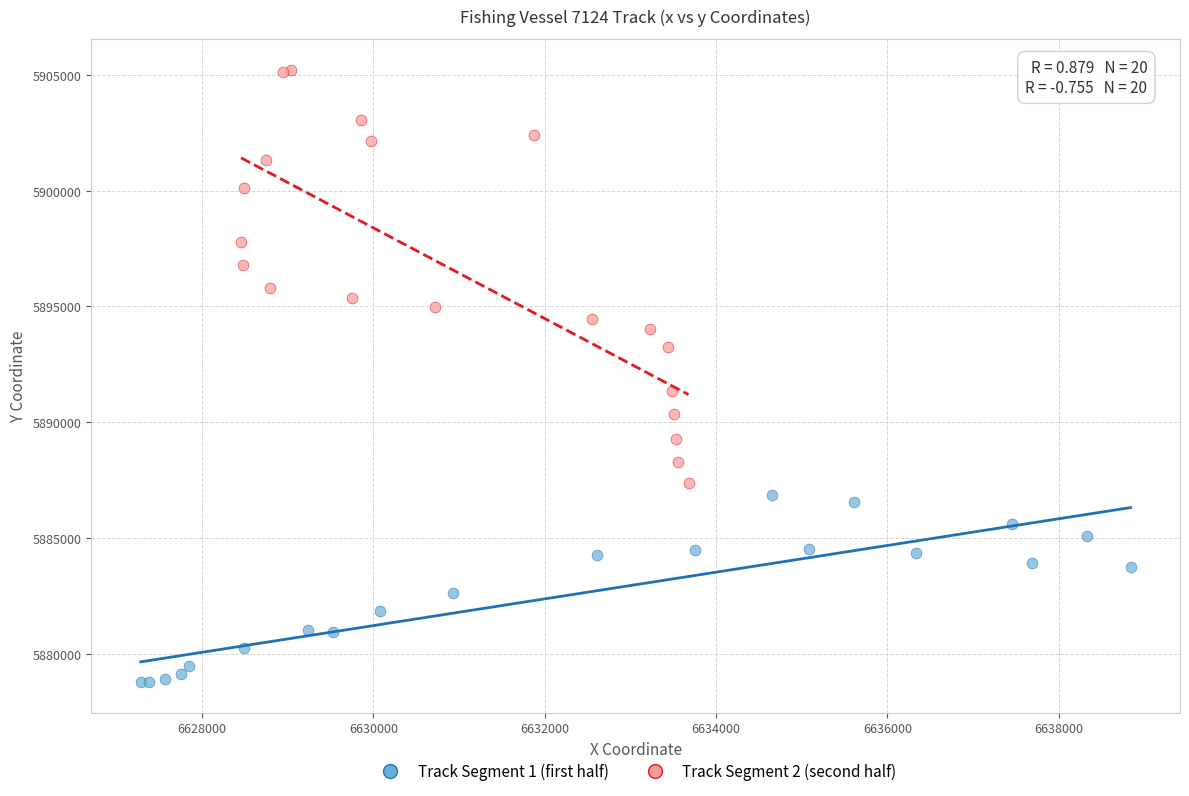

Which series reaches the maximum Y coordinate?

Track Segment 2 (second half)